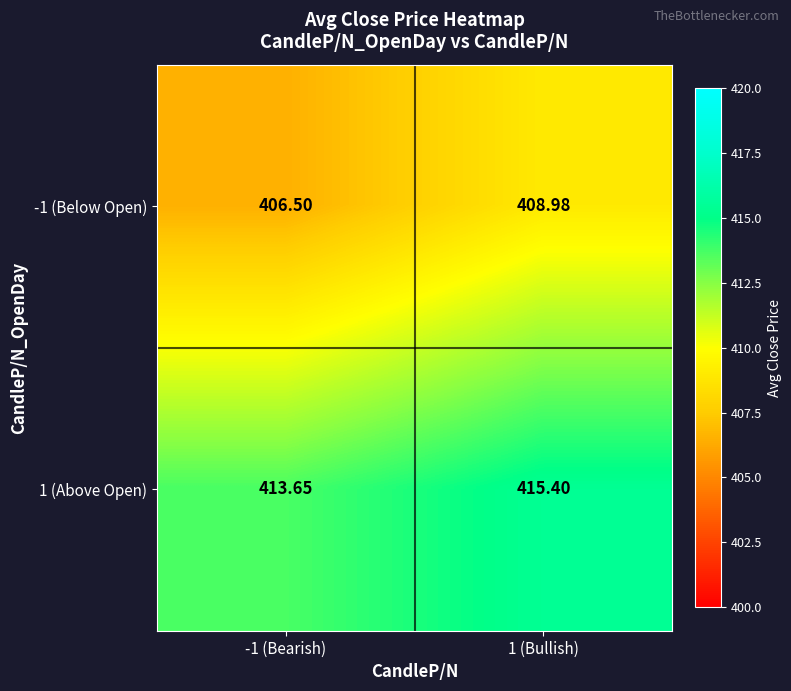

Rank the series at -1 (Bearish) from lowest to highest value.

-1 (Below Open), 1 (Above Open)